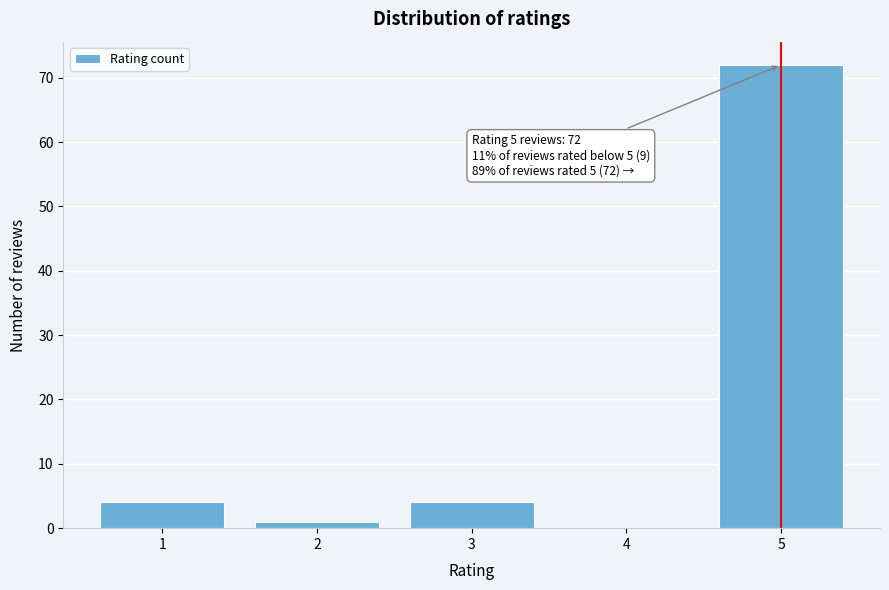

Reading left to right, transcribe all the data shown in this chart.

1=4	2=1	3=4	4=0	5=72